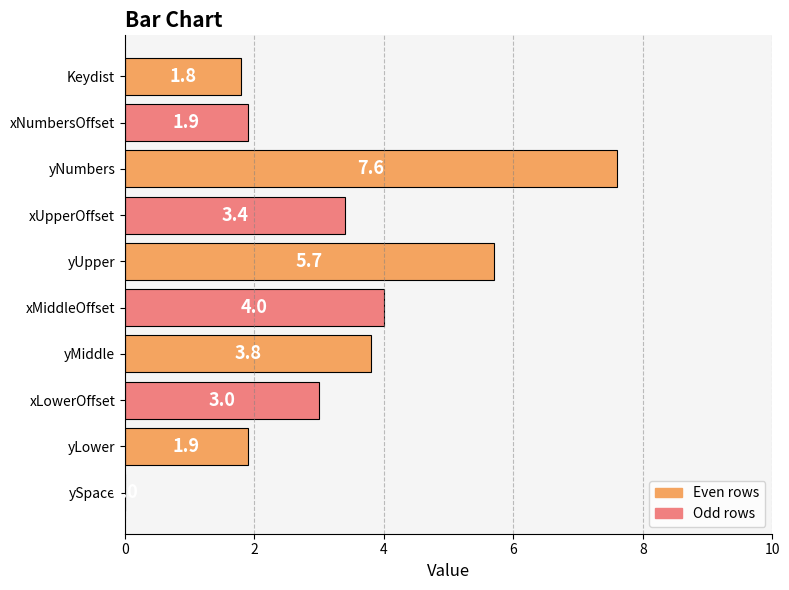

How many series are shown in this chart?

1